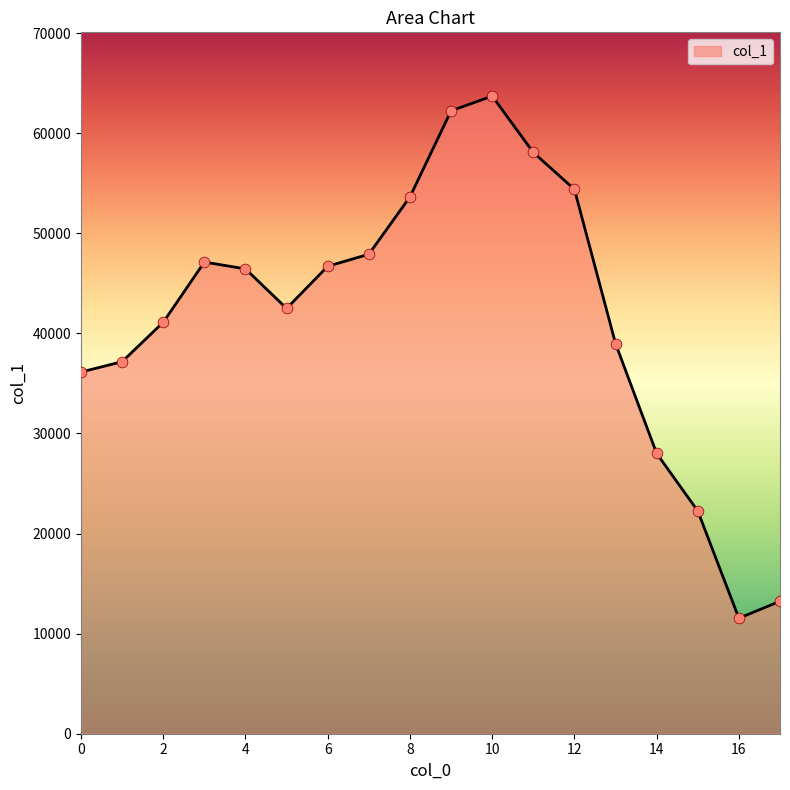

What is the greatest value displayed?

63708